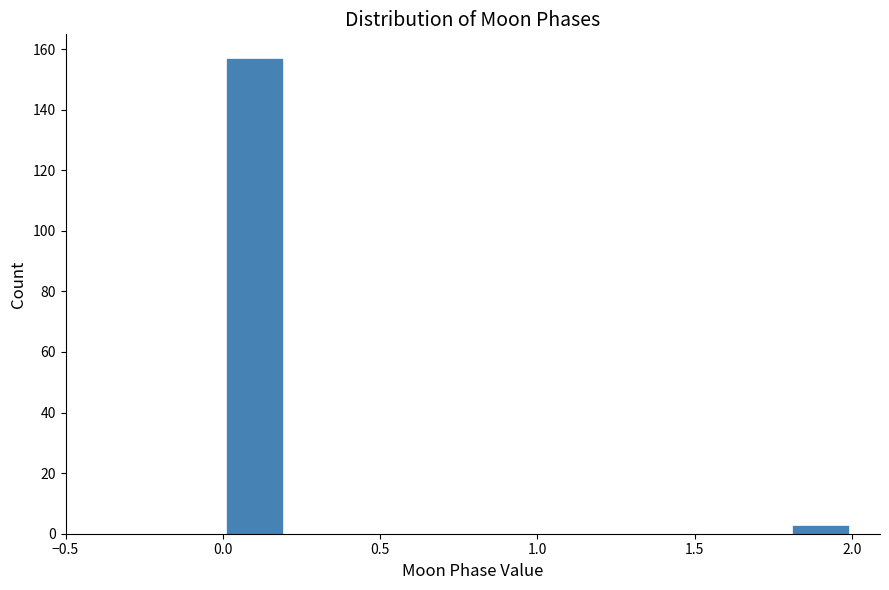

Reading left to right, list every bar in this chart as the range it spans on the x-axis followed by its height. The values are not printed on the chart, so give them approximately, as read against the axis.

0.0 to 0.2: 158
0.2 to 0.4: 0
0.4 to 0.6: 0
0.6 to 0.8: 0
0.8 to 1.0: 0
1.0 to 1.2: 0
1.2 to 1.4: 0
1.4 to 1.6: 0
1.6 to 1.8: 0
1.8 to 2.0: 4